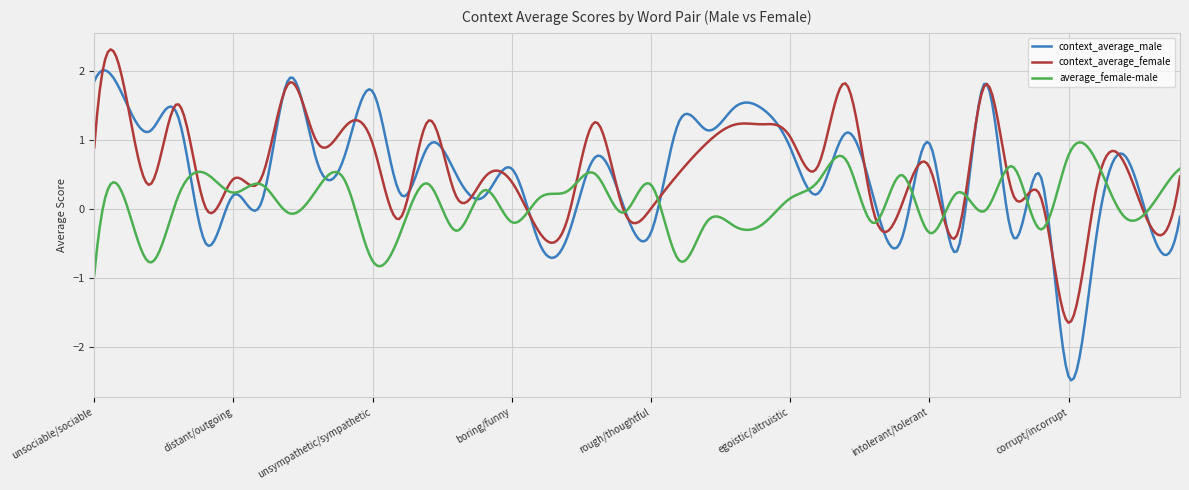

What is the difference between the maximum and second lowest values in the context_average_male series?

4.4